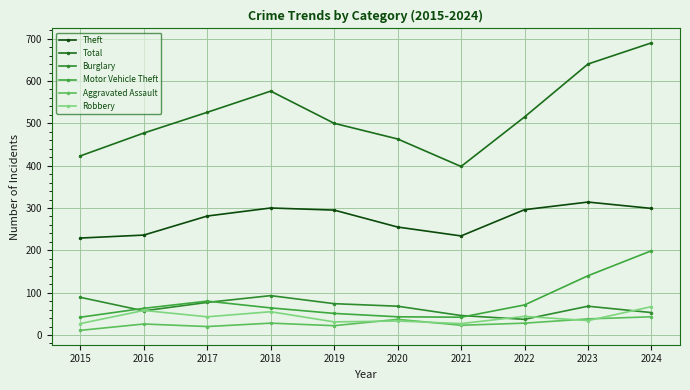

Is this an area chart (filled region under the line)?

No